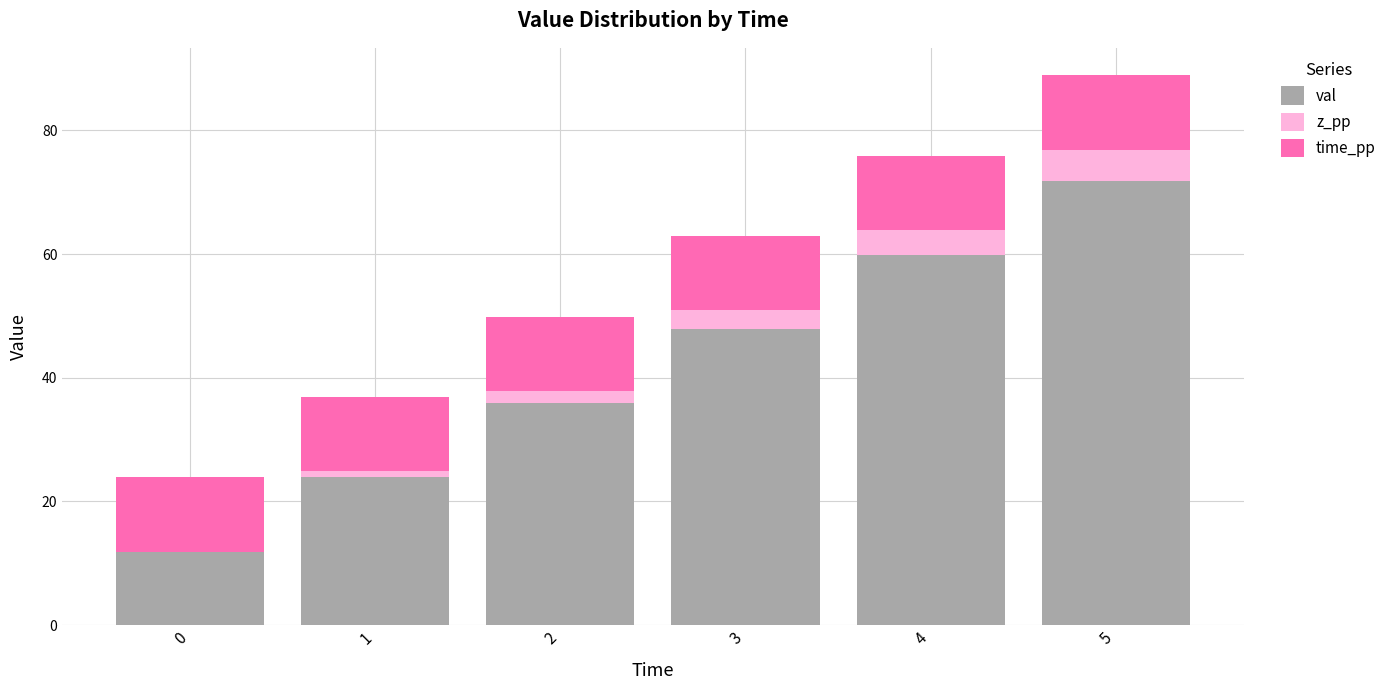

What is the total value across all series at 5?

88.9